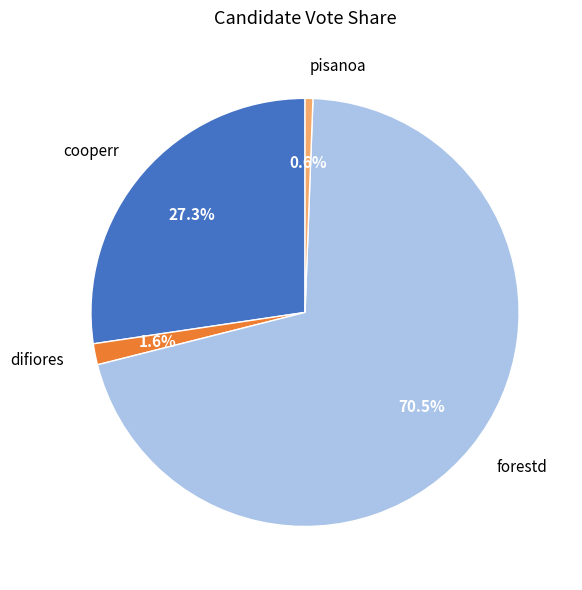

Is forestd the majority of the pie?

Yes